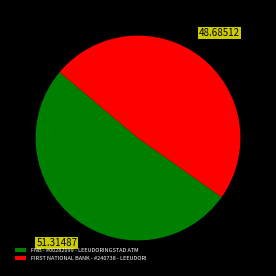

Which slice represents more than half of the pie?

FNB - #00282099 - LEEUDORINGSTAD ATM